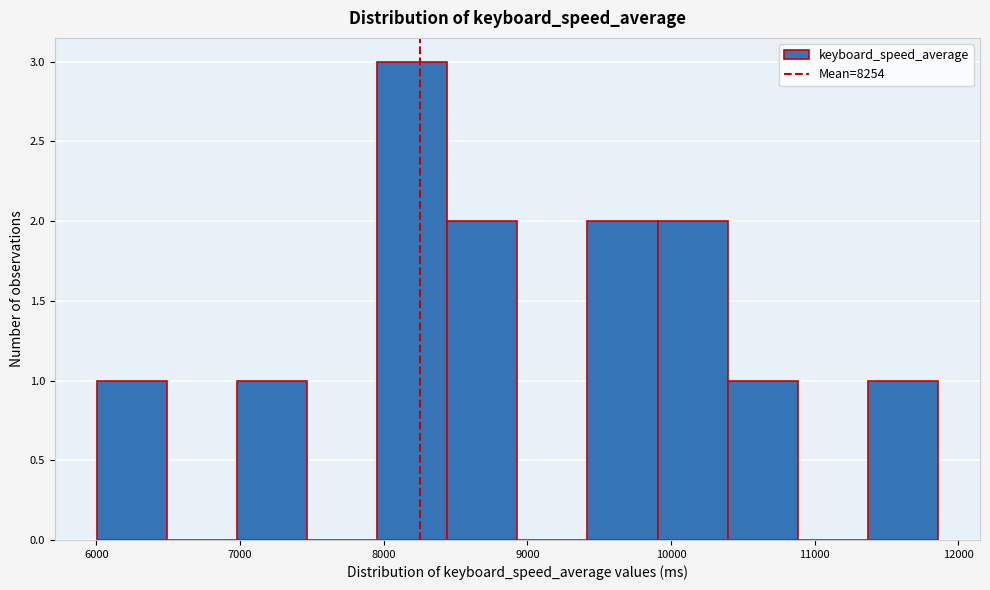

Reading left to right, transcribe this chart: for each bar, give the range it covers on the x-axis and its height. Neither the bar edges nor the heights are printed on the chart, so give them approximately, as read against the axes.

6000 to 6500: 1
6500 to 7000: 0
7000 to 7500: 1
7500 to 8000: 0
8000 to 8400: 3
8400 to 8900: 2
8900 to 9400: 0
9400 to 9900: 2
9900 to 10400: 2
10400 to 10900: 1
10900 to 11400: 0
11400 to 11900: 1